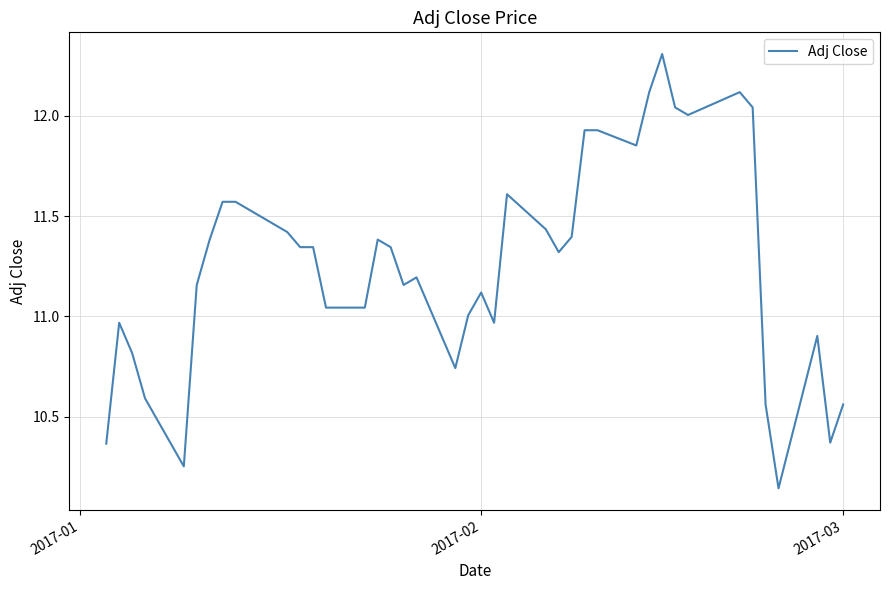

What is the greatest value displayed?

12.3